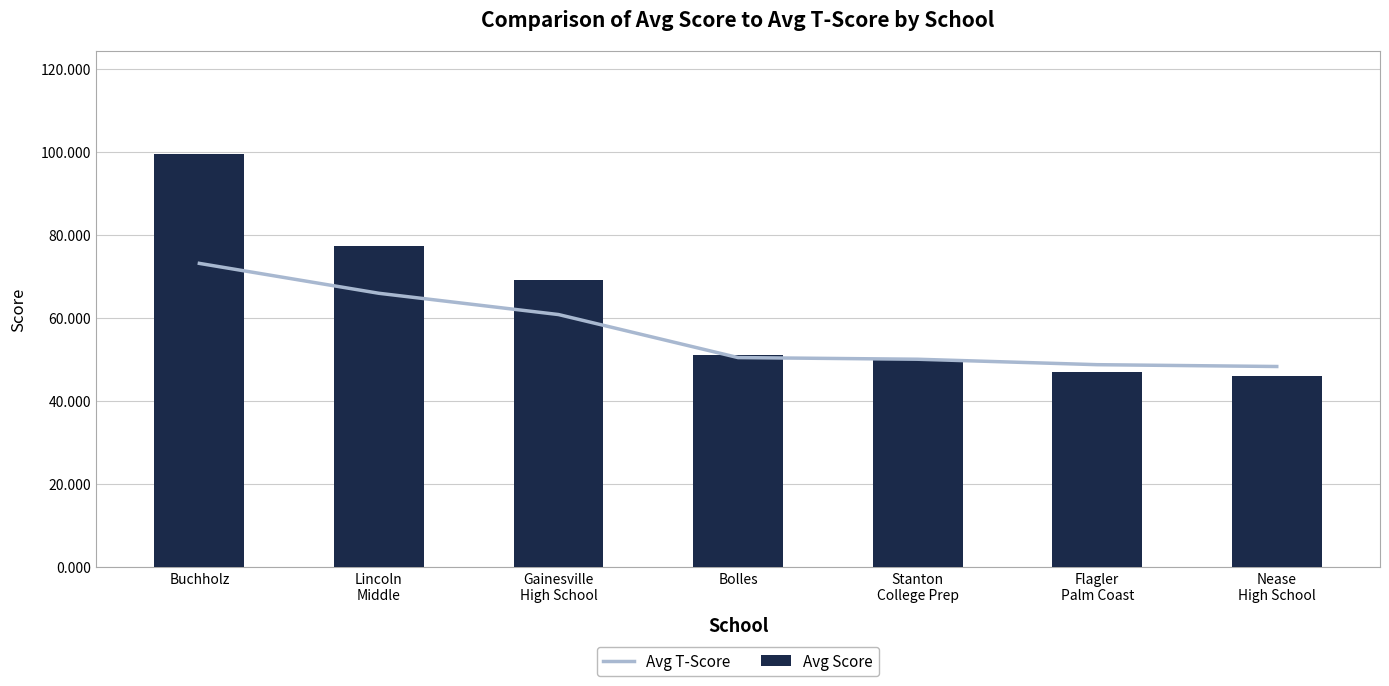

True or false: Avg Score has a value of 69.2 at Buchholz.

False